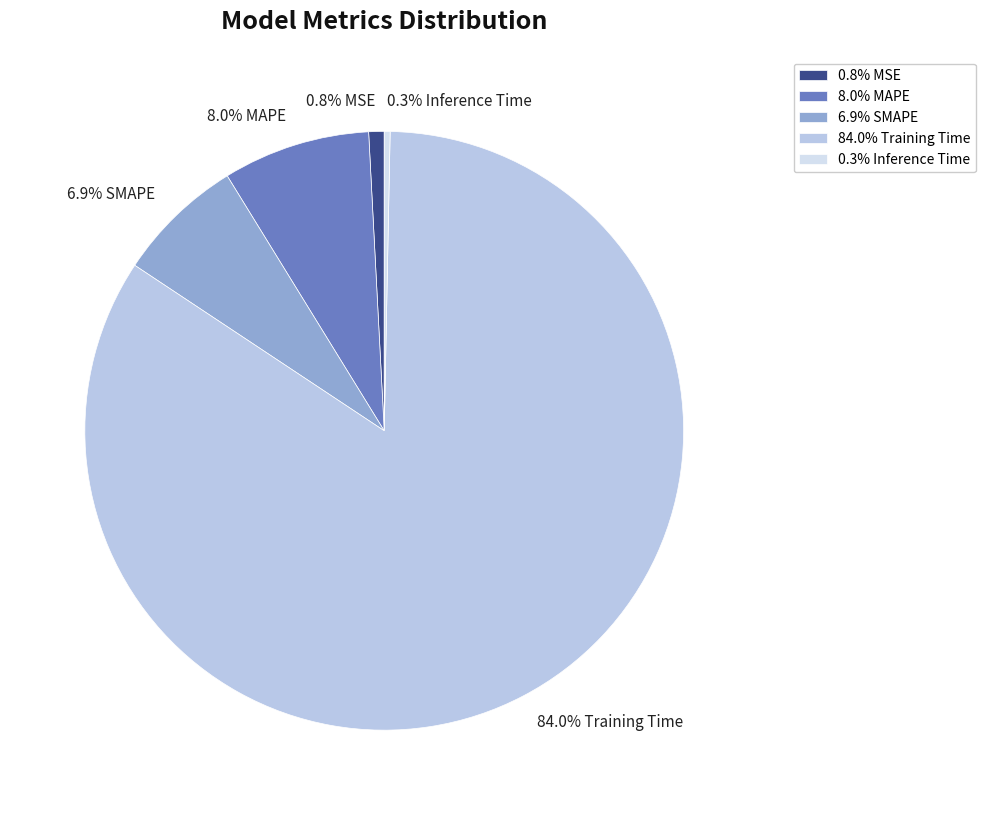

Count the number of slices in the pie.

5